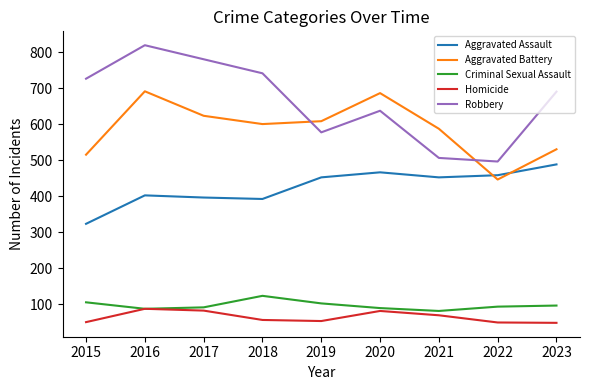

At which category does Aggravated Battery reach its first local peak?

2016